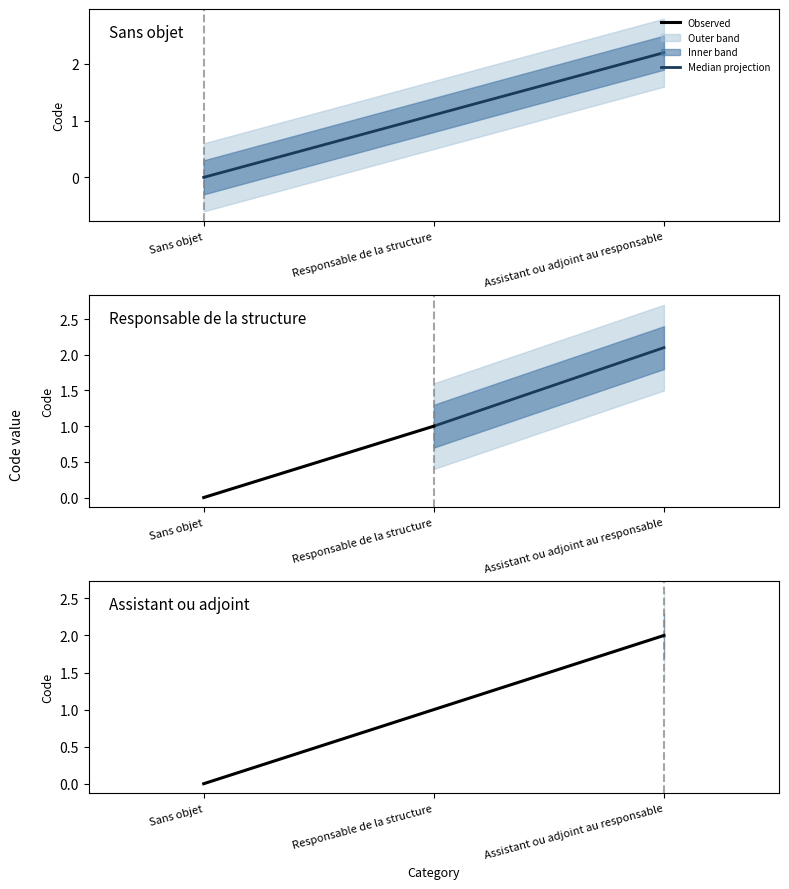

What is the average value?

1.1